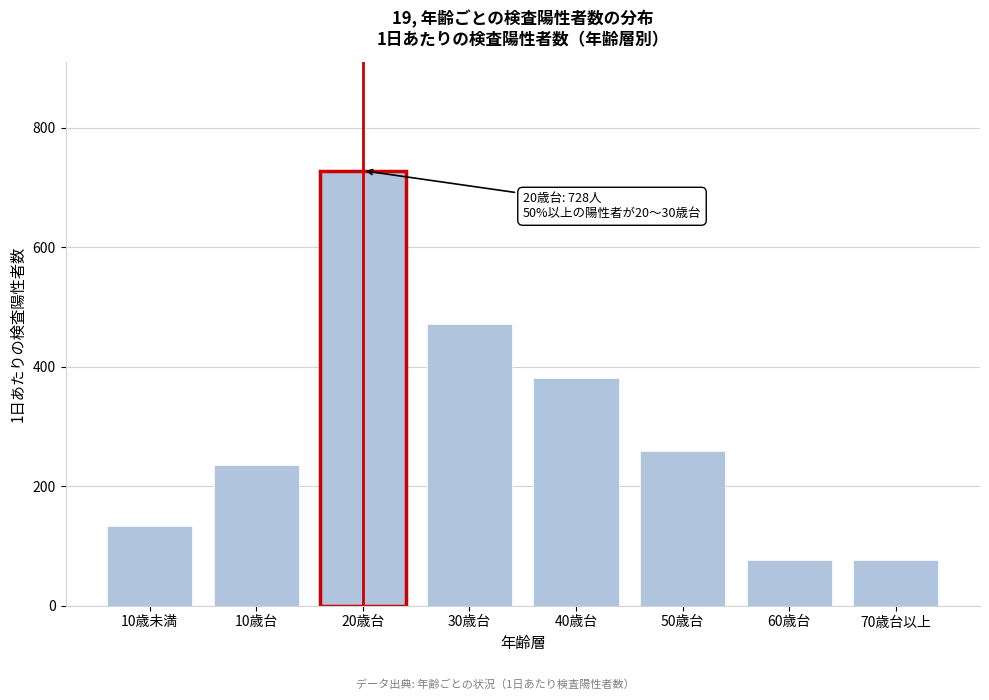

What is the ratio of the value at 10歳台 to the value at 50歳台?

0.9